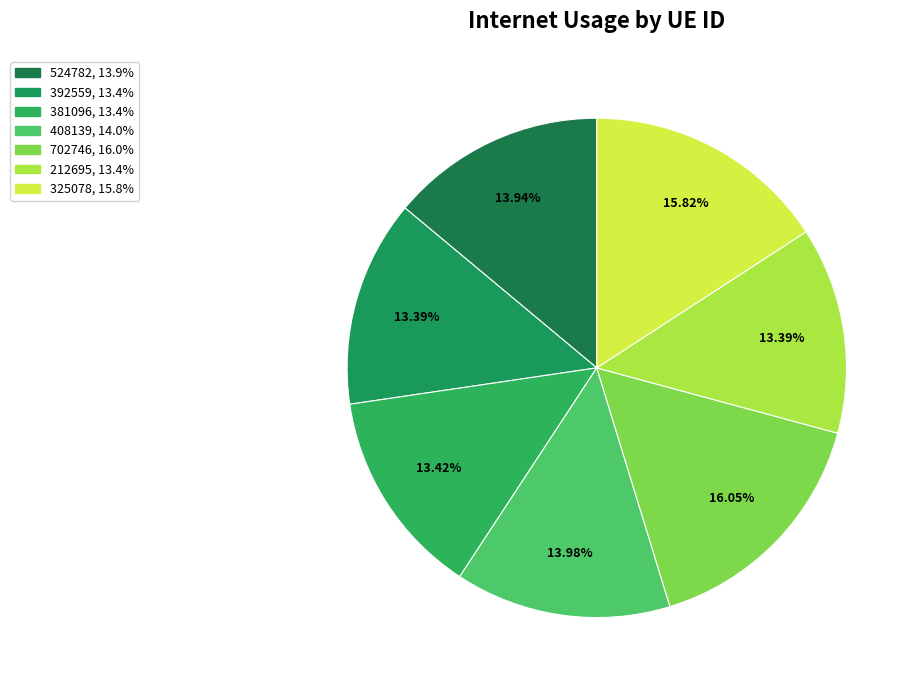

What is the total percentage of 212695 and 392559?

26.8%